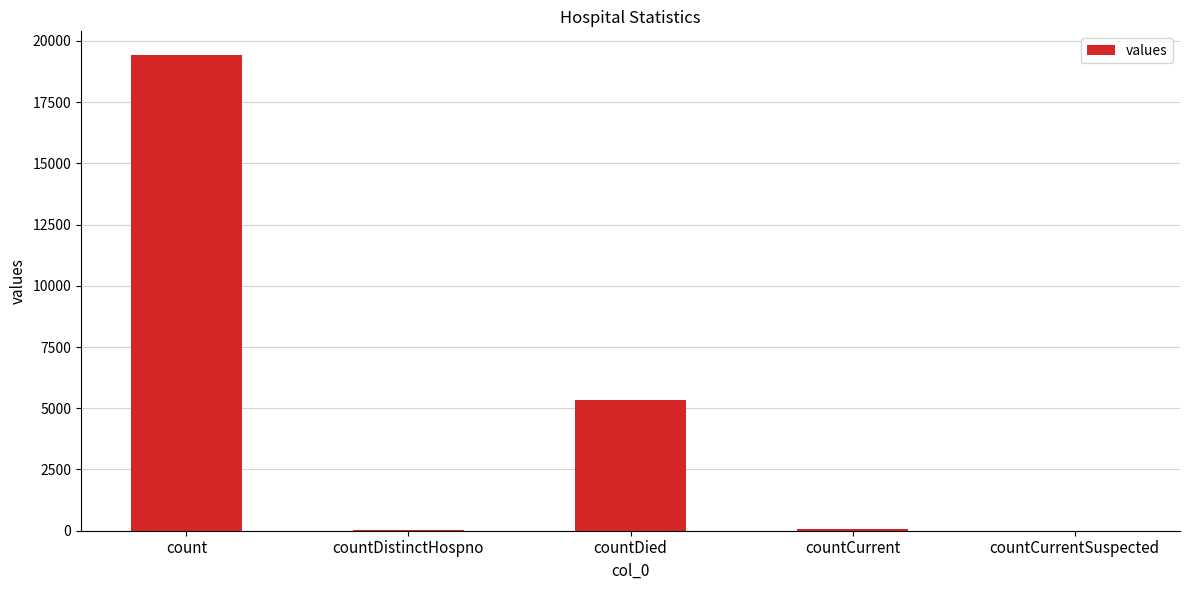

Between count and countCurrentSuspected, which is larger?

count